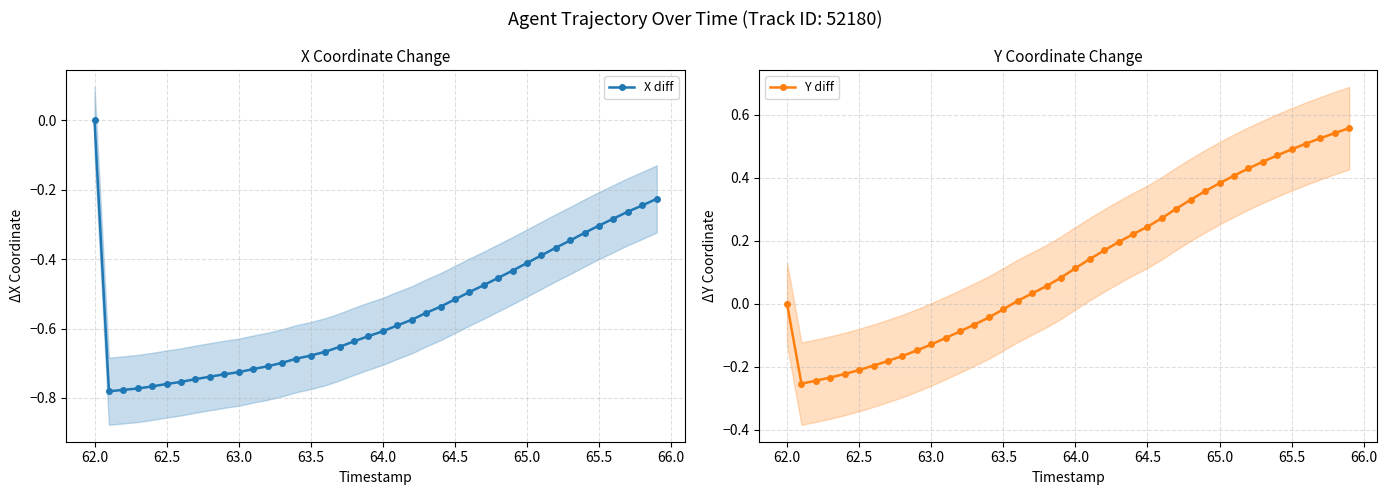

True or false: Y diff has a value of 0.2 at 64.0.

False